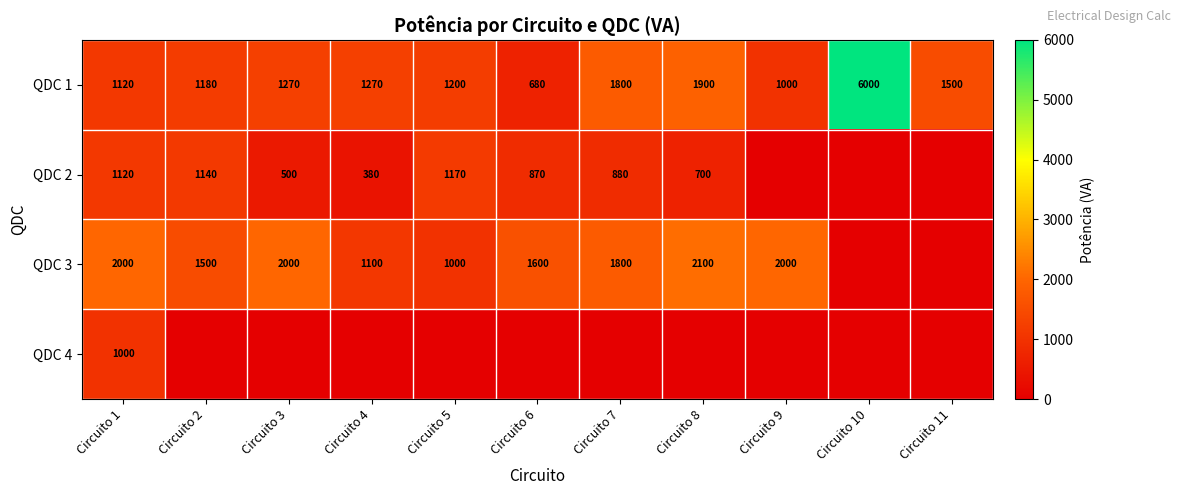

How many distinct data groups are displayed?

4